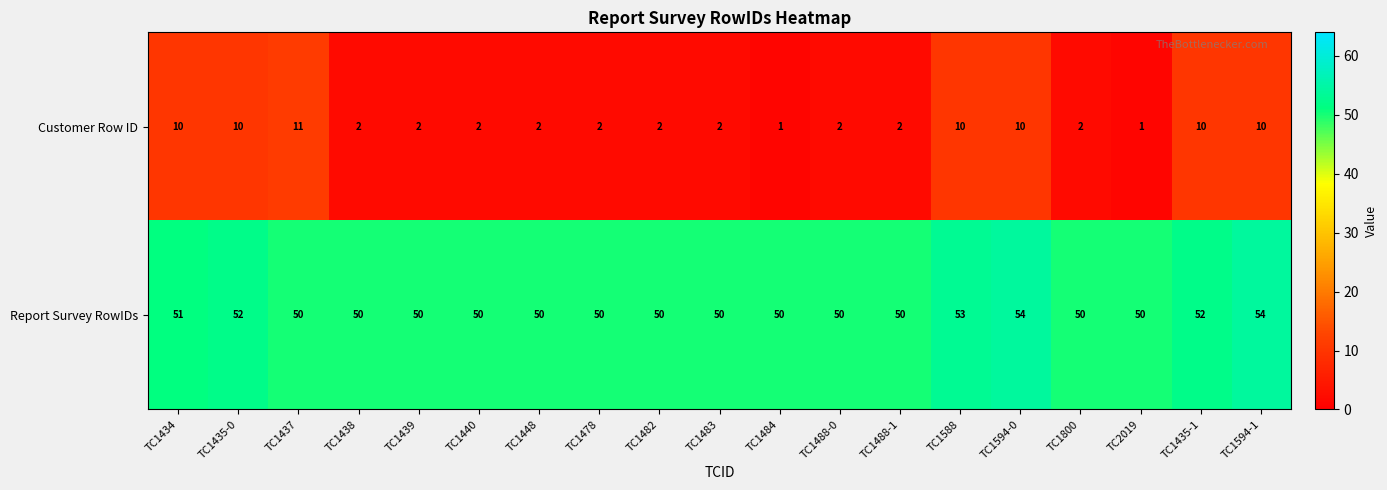

Rank the series at TC1435-0 from highest to lowest value.

Report Survey RowIDs, Customer Row ID